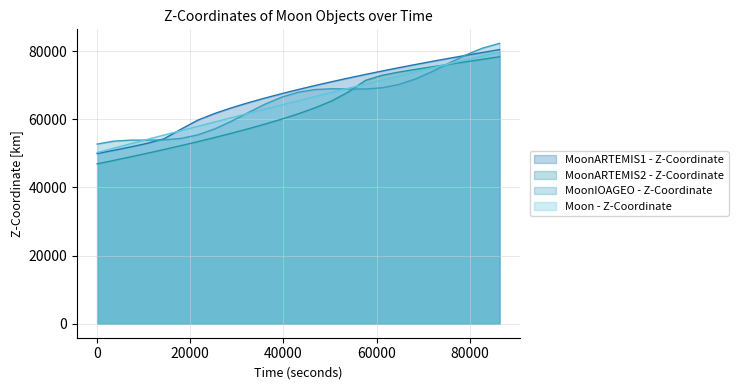

What is the maximum value for MoonIOAGEO - Z-Coordinate?

82306.9